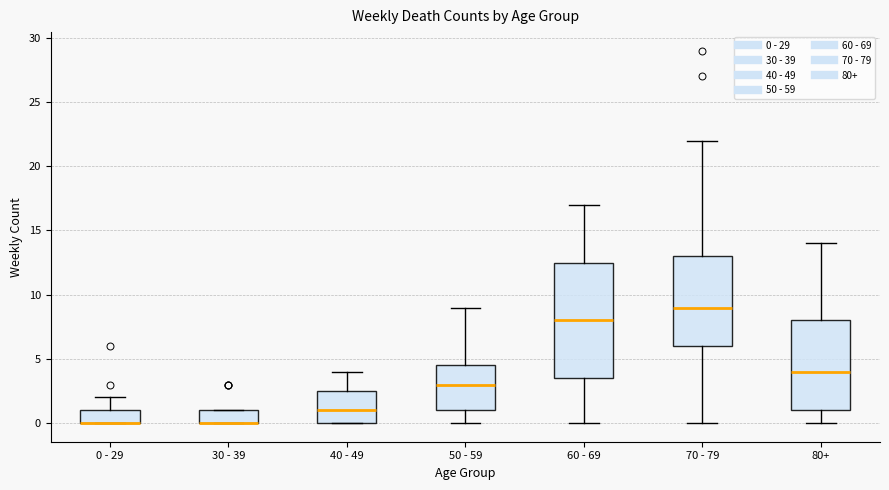

Reading left to right, read every box against the y-axis: the position of its median line, the range the box covers, and the ends of its whiskers. The values are not printed on the chart, so give them approximately, as read against the axis.

0 - 29: median 0.0 (drawn on the box's lower edge), box 0.0 to 1.0, whiskers 0.0 to 2.0
30 - 39: median 0.0 (drawn on the box's lower edge), box 0.0 to 1.0, whiskers 0.0 to 1.0
40 - 49: median 1.0, box 0.0 to 2.5, whiskers 0.0 to 4.0
50 - 59: median 3.0, box 1.0 to 4.5, whiskers 0.0 to 9.0
60 - 69: median 8.0, box 3.5 to 12.5, whiskers 0.0 to 17.0
70 - 79: median 9.0, box 6.0 to 13.0, whiskers 0.0 to 22.0
80+: median 4.0, box 1.0 to 8.0, whiskers 0.0 to 14.0